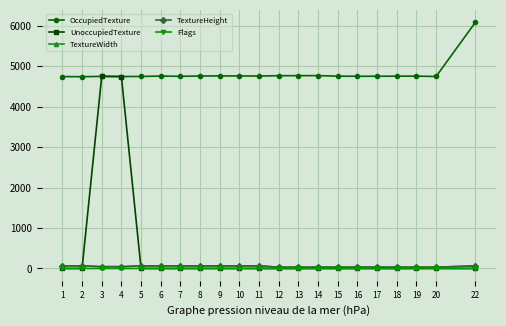

What is the value of the TextureHeight point at the 3rd from the left?

45